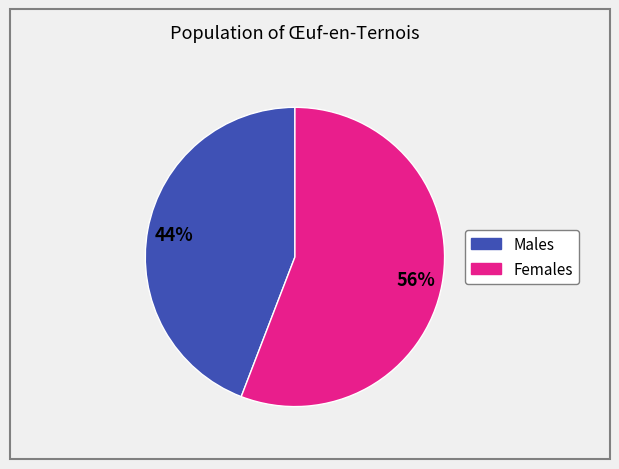

Is there any slice that represents more than half of the pie?

Yes